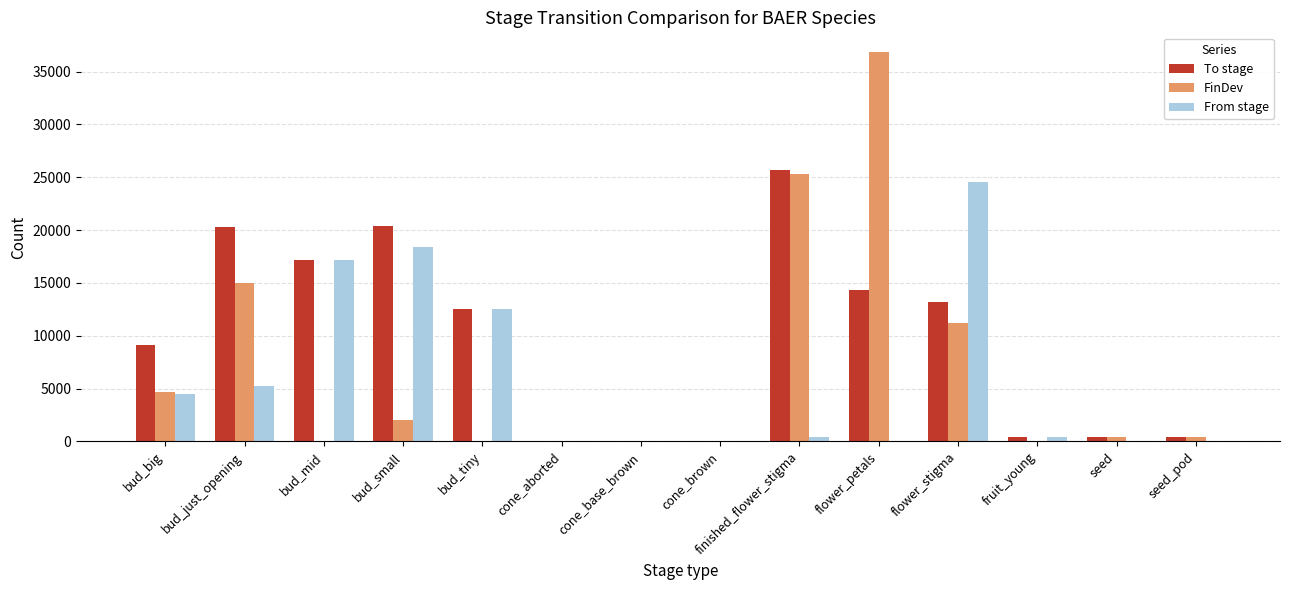

Count the number of data series in this chart.

3